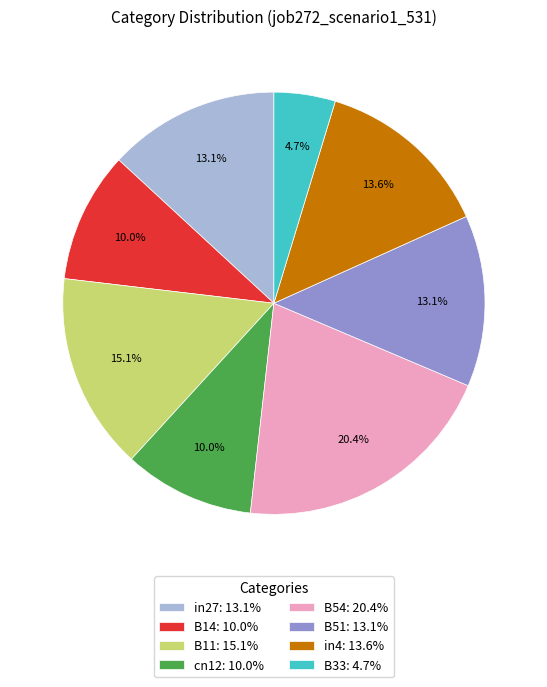

Does B54: 20.4% represent more than half of the total?

No